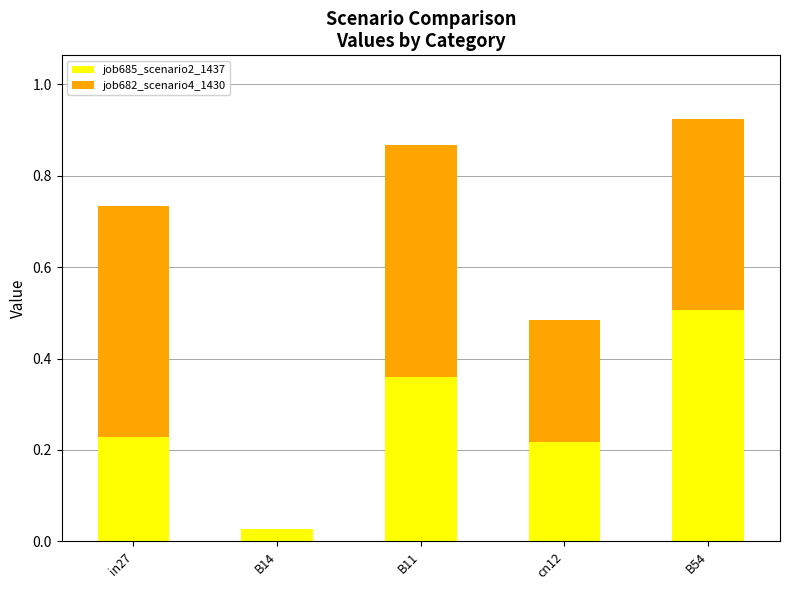

At which category is the sum across all series the highest?

B54